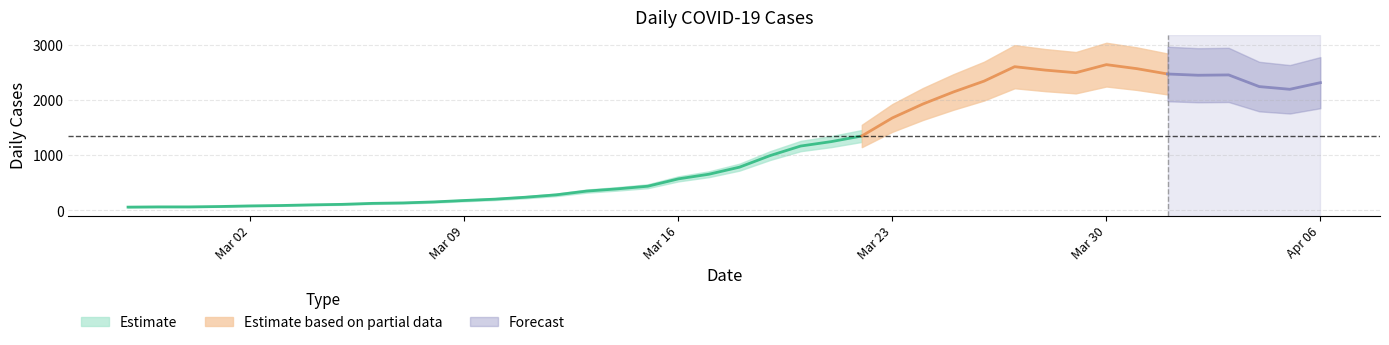

Which label corresponds to the largest value in the chart?

2020-03-30